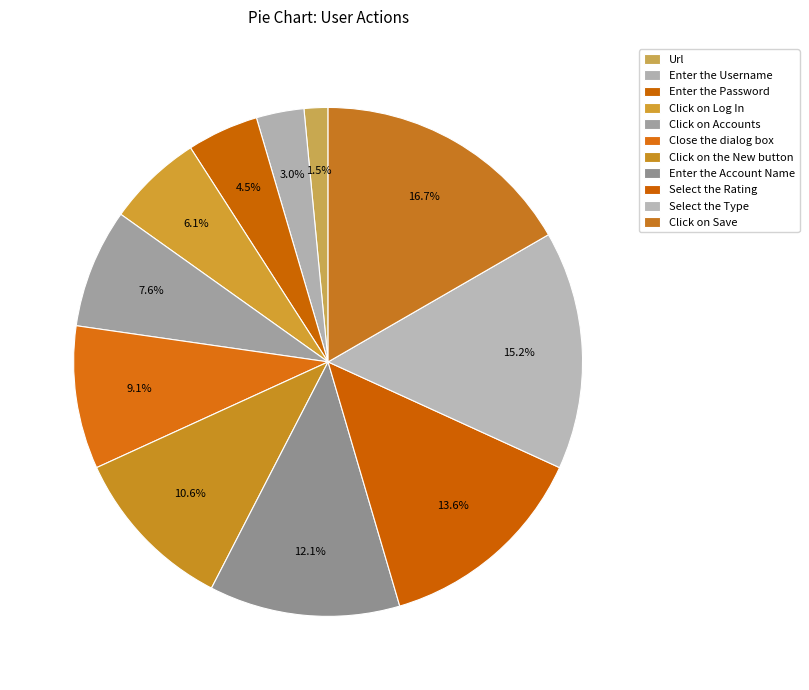

Does any single category account for the majority?

No